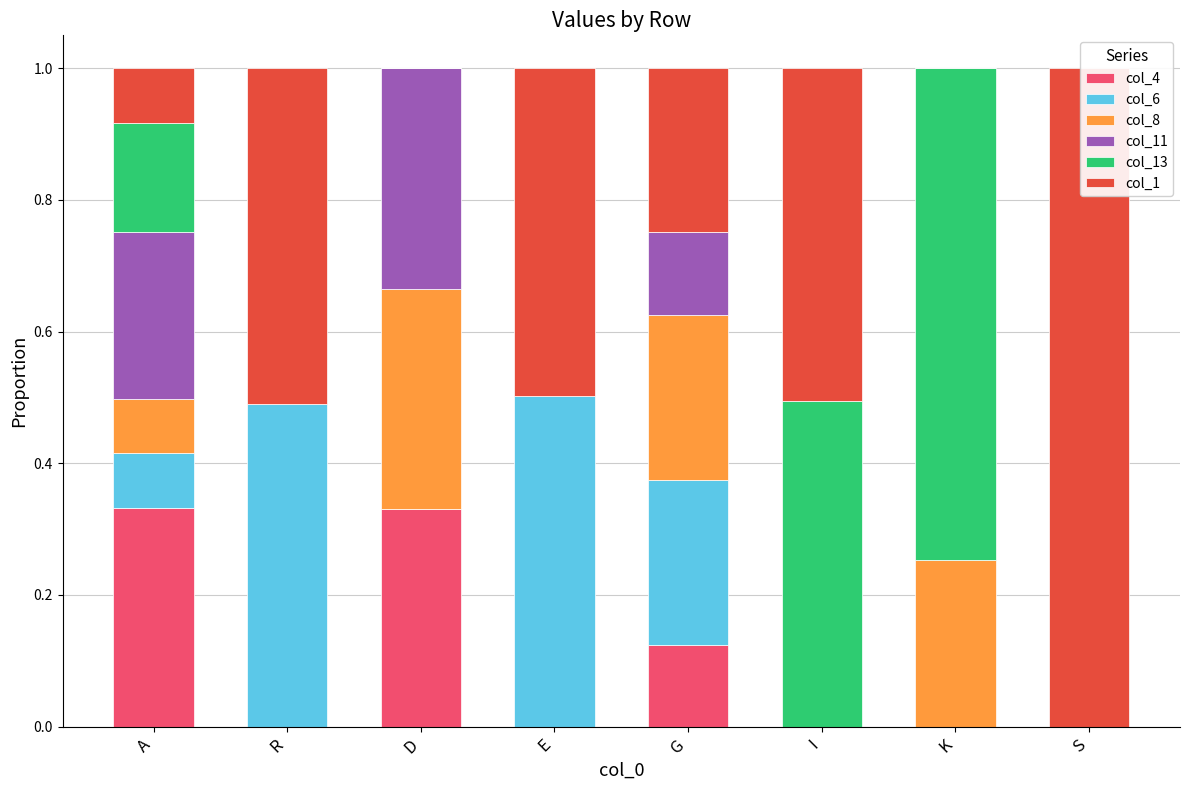

What are all the series names shown in the legend?

col_4, col_6, col_8, col_11, col_13, col_1